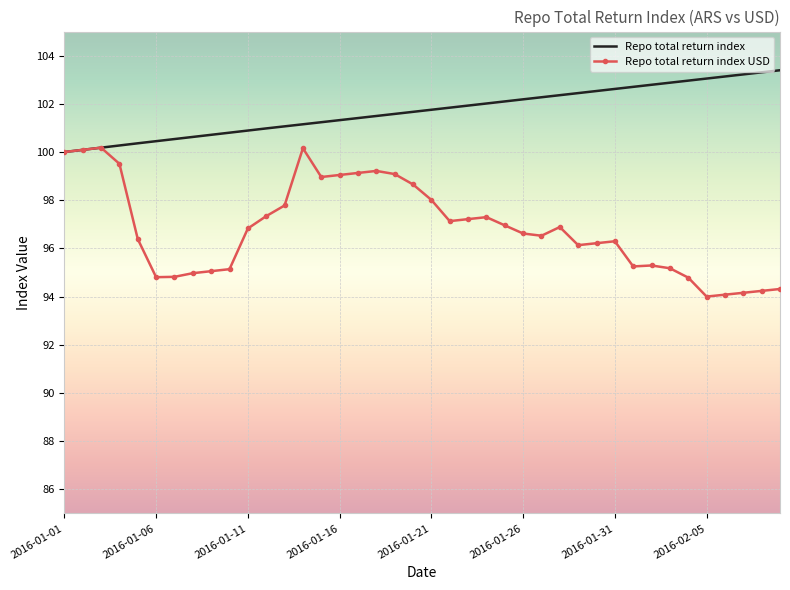

Which series has the largest range (max minus min)?

Repo total return index USD